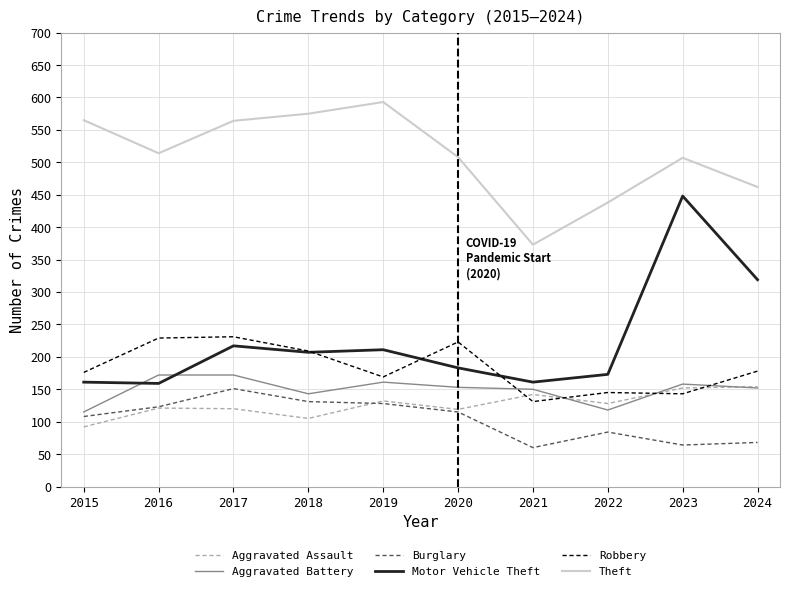

How many series are shown in this chart?

6